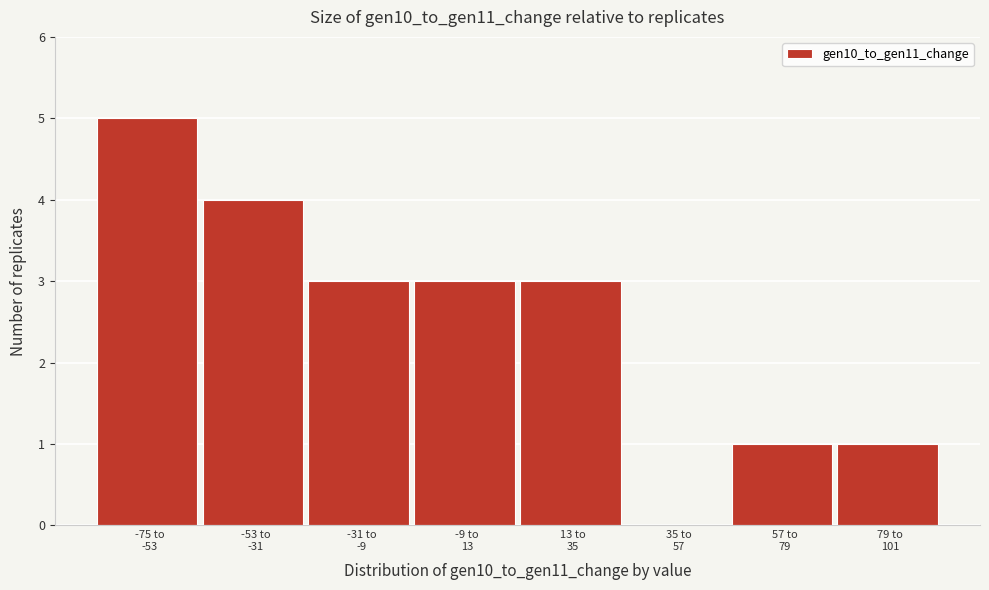

What is the greatest value displayed?

5